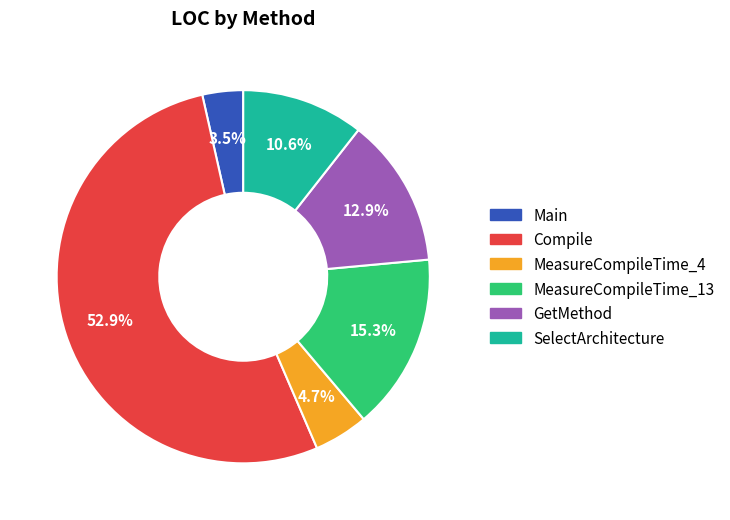

To the nearest percent, what percentage of the pie is MeasureCompileTime_13?

15%